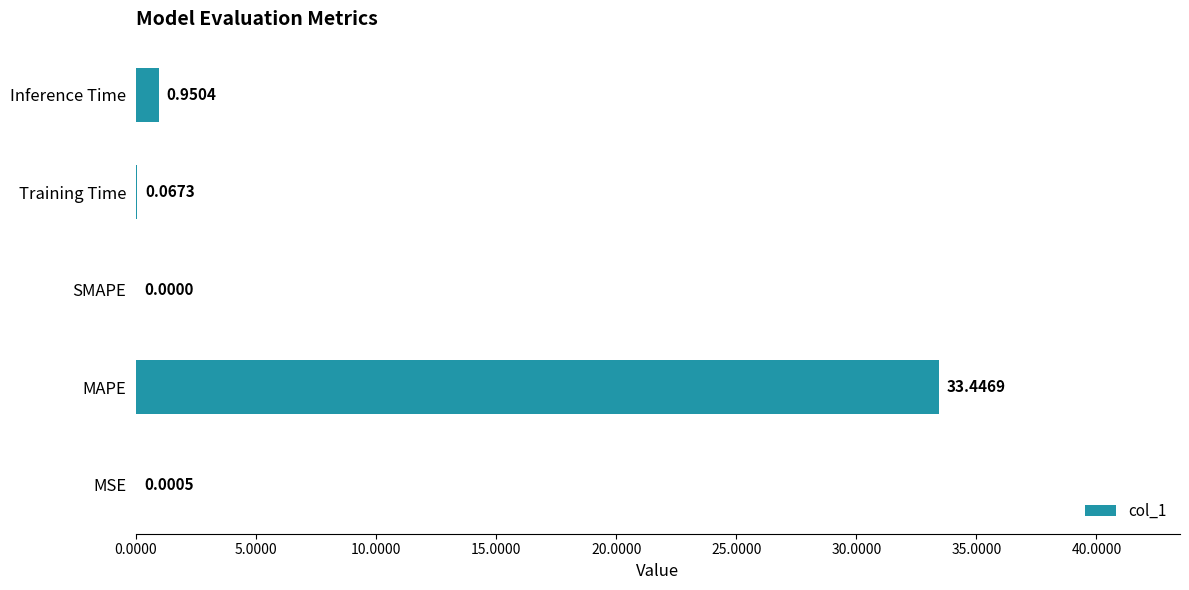

What is the change in value from MAPE to SMAPE?

-33.4